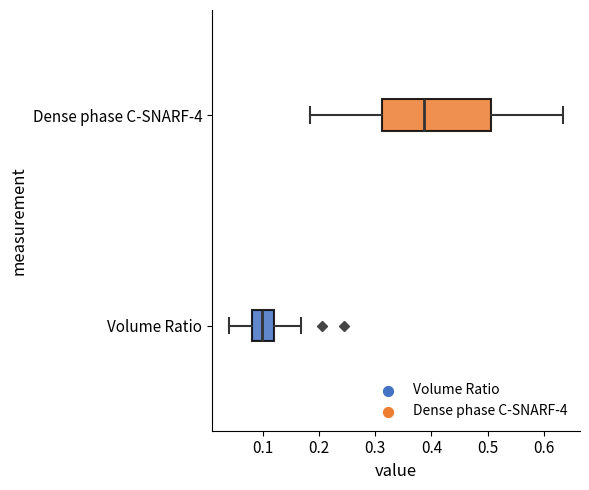

Where does the left whisker of the box for Volume Ratio end on the x-axis? The values are not printed on the chart, so give them approximately, as read against the axis.

0.04